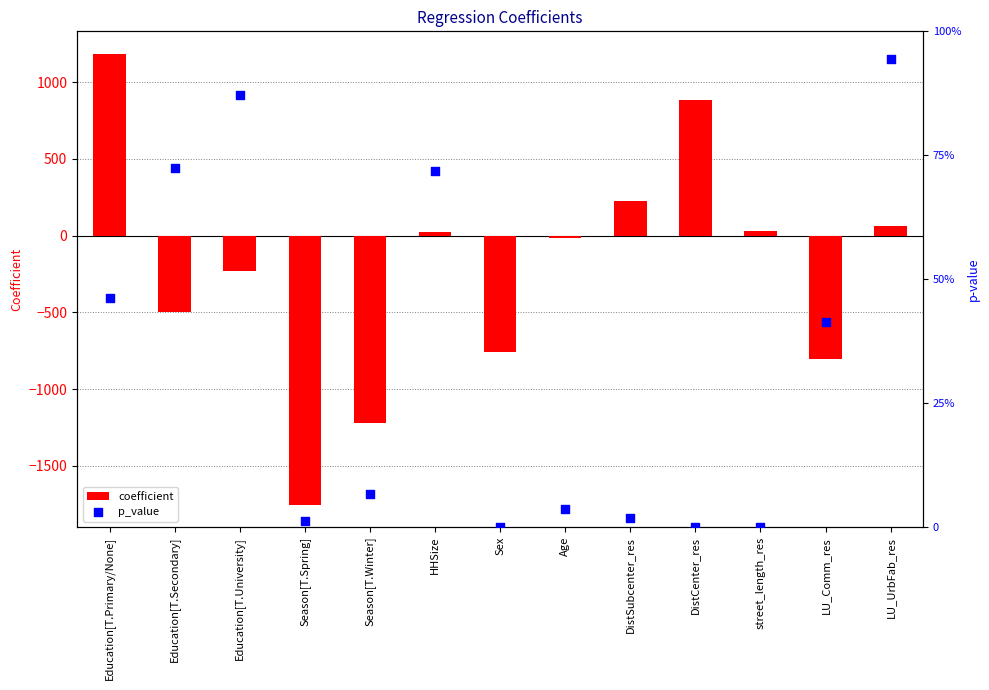

Which series reaches the maximum Y coordinate?

coefficient